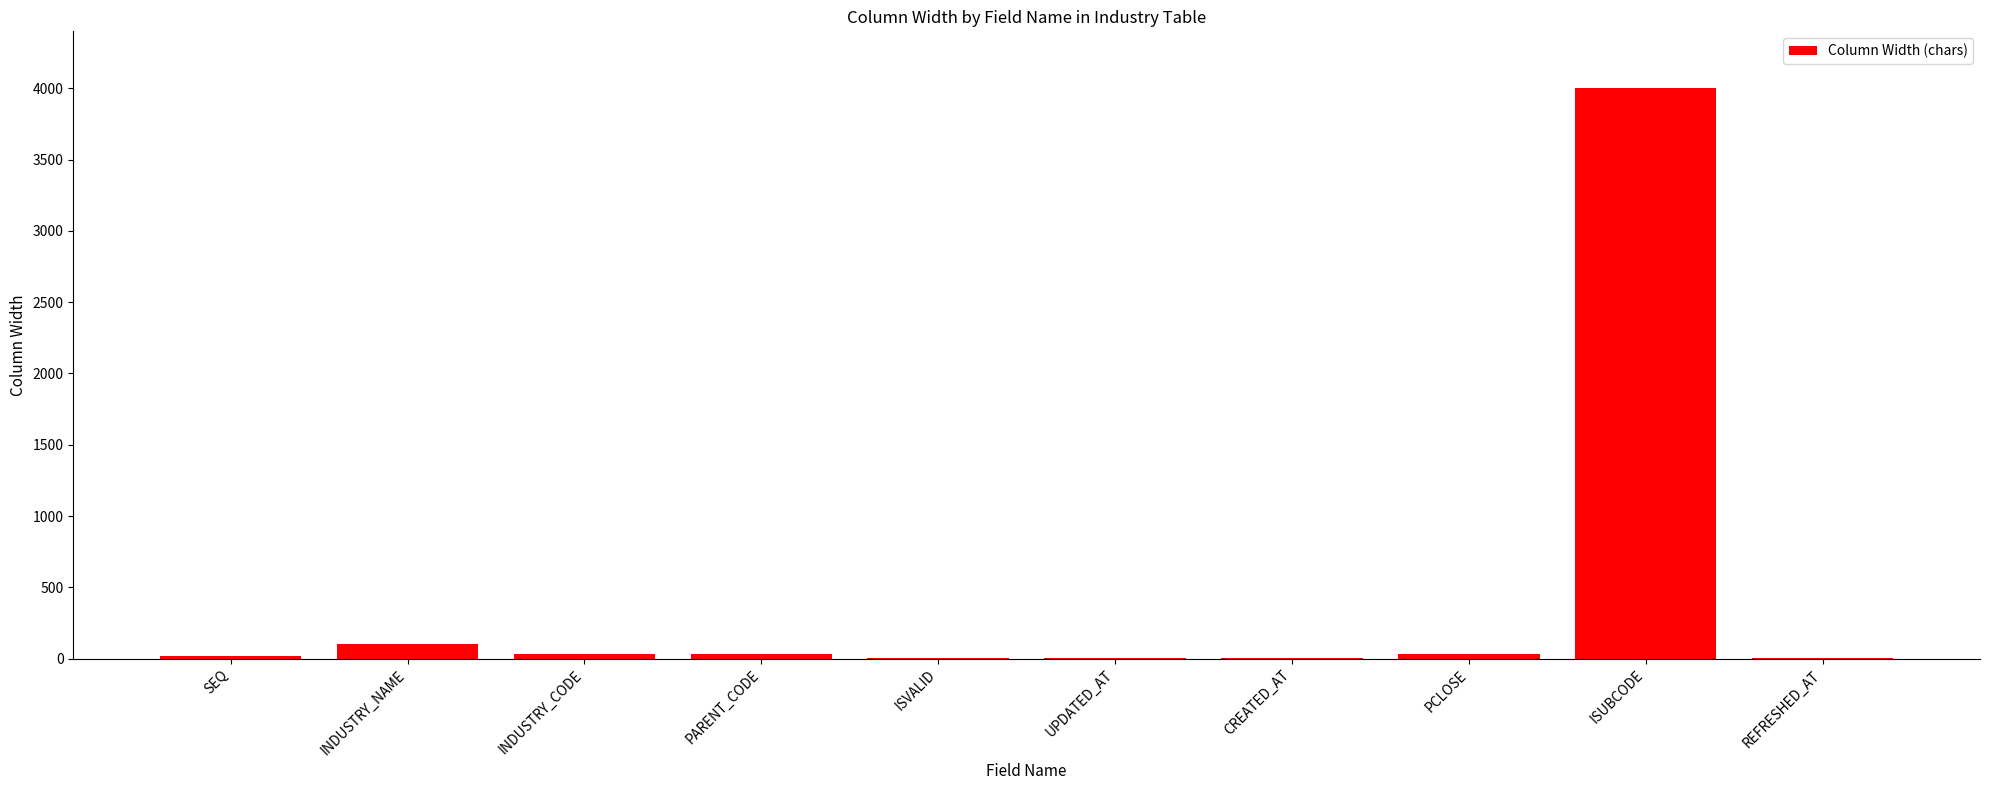

What is the sum of all values?

4232